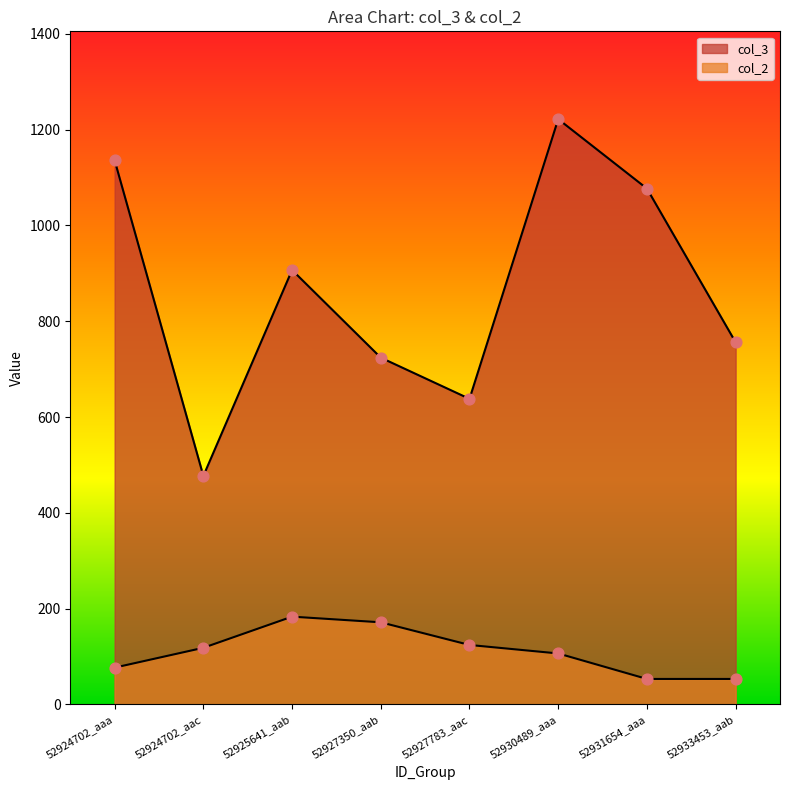

At which category is the sum across all series the highest?

52930489_aaa